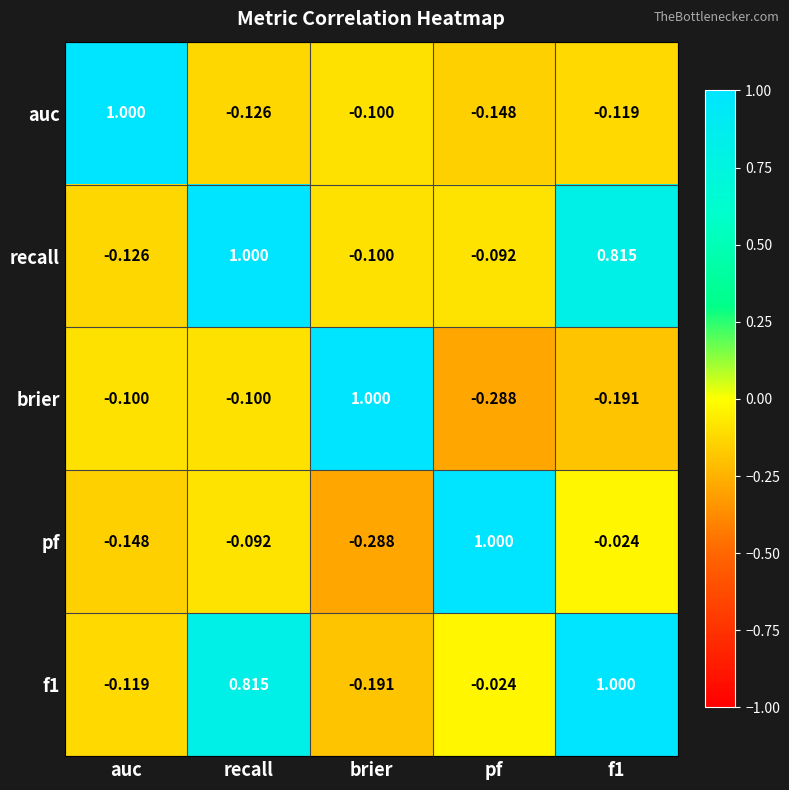

At which category is the sum across all series the highest?

recall